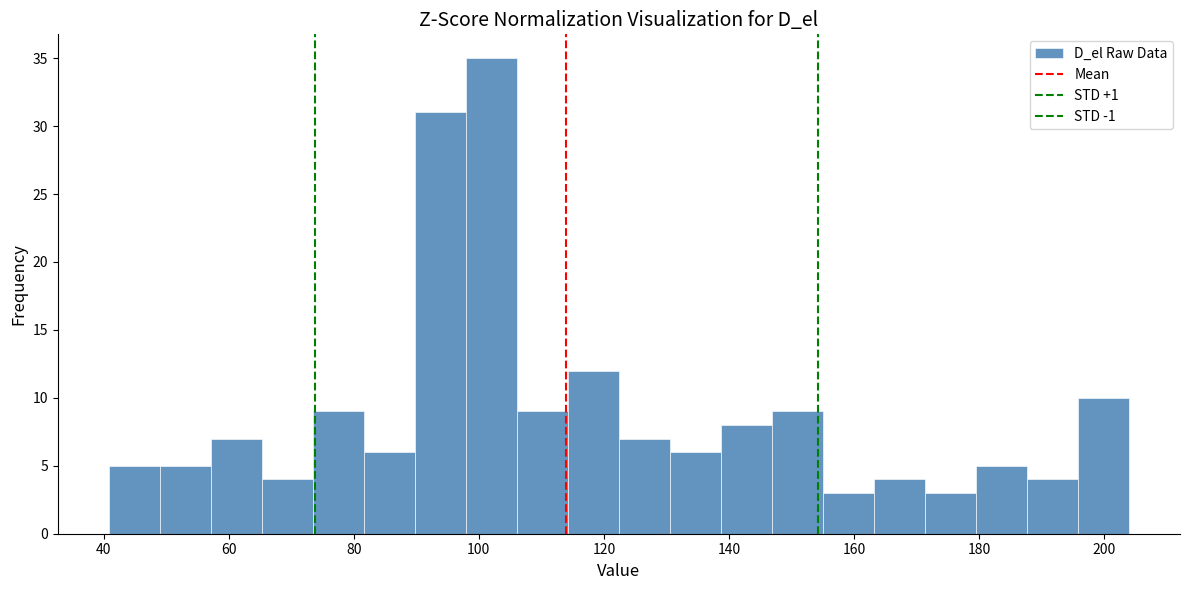

Reading left to right, transcribe this chart: for each bar, give the range it covers on the x-axis and its height. Neither the bar edges nor the heights are printed on the chart, so give them approximately, as read against the axes.

40 to 48: 5
48 to 58: 5
58 to 66: 7
66 to 74: 4
74 to 82: 9
82 to 90: 6
90 to 98: 31
98 to 106: 35
106 to 114: 9
114 to 122: 12
122 to 130: 7
130 to 138: 6
138 to 146: 8
146 to 156: 9
156 to 164: 3
164 to 172: 4
172 to 180: 3
180 to 188: 5
188 to 196: 4
196 to 204: 10